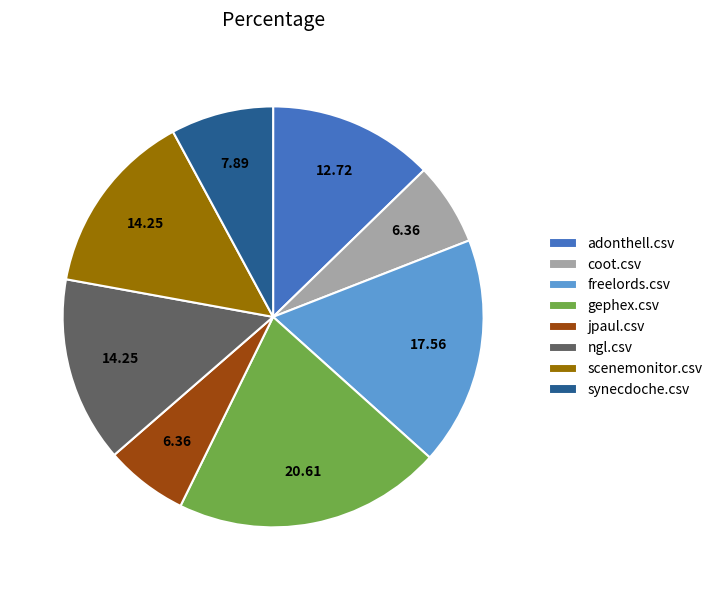

Count the number of slices in the pie.

8